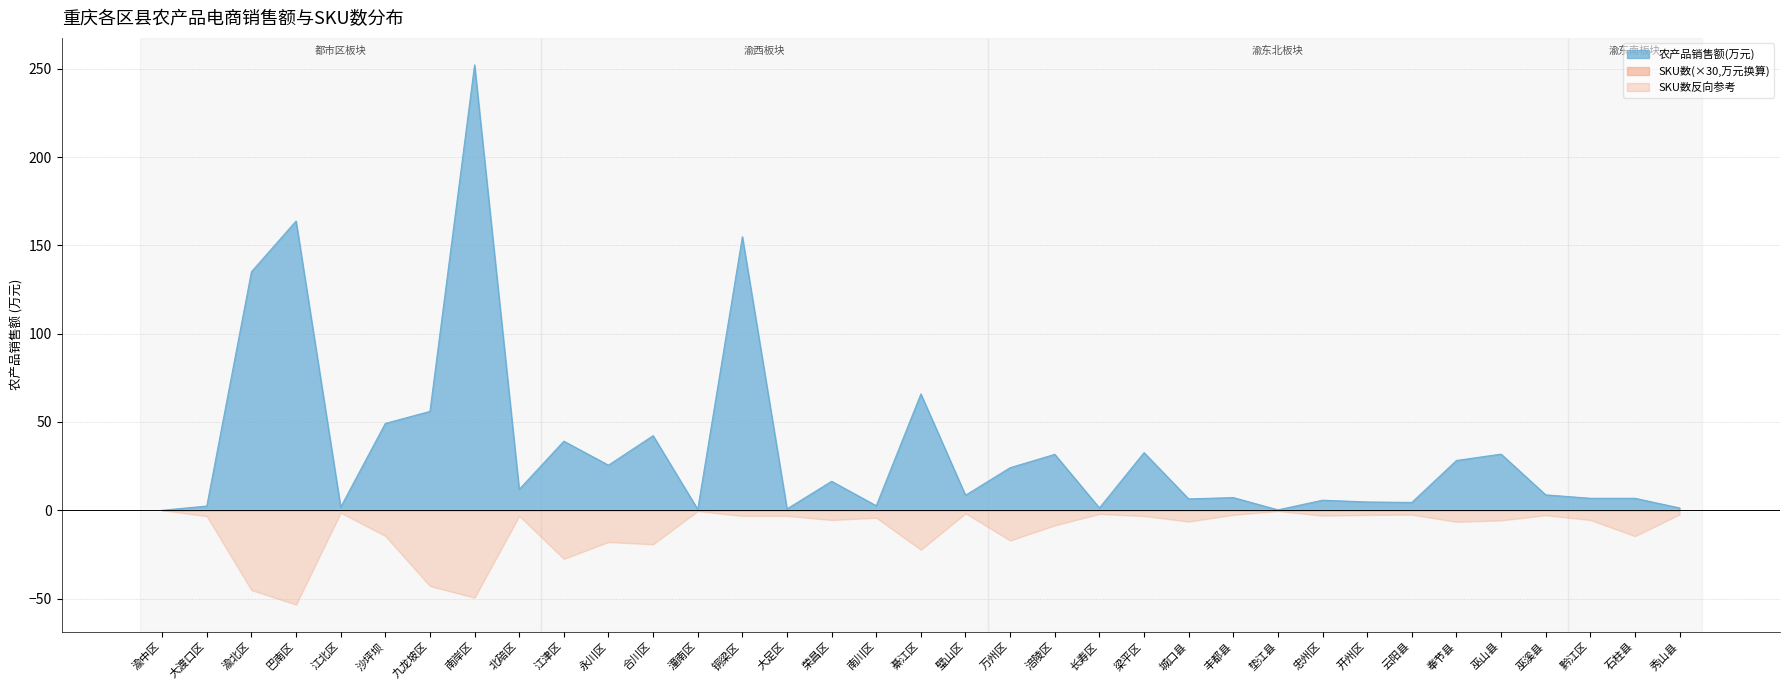

How many points are higher than both their immediate neighbors (excluding endpoints)?

12